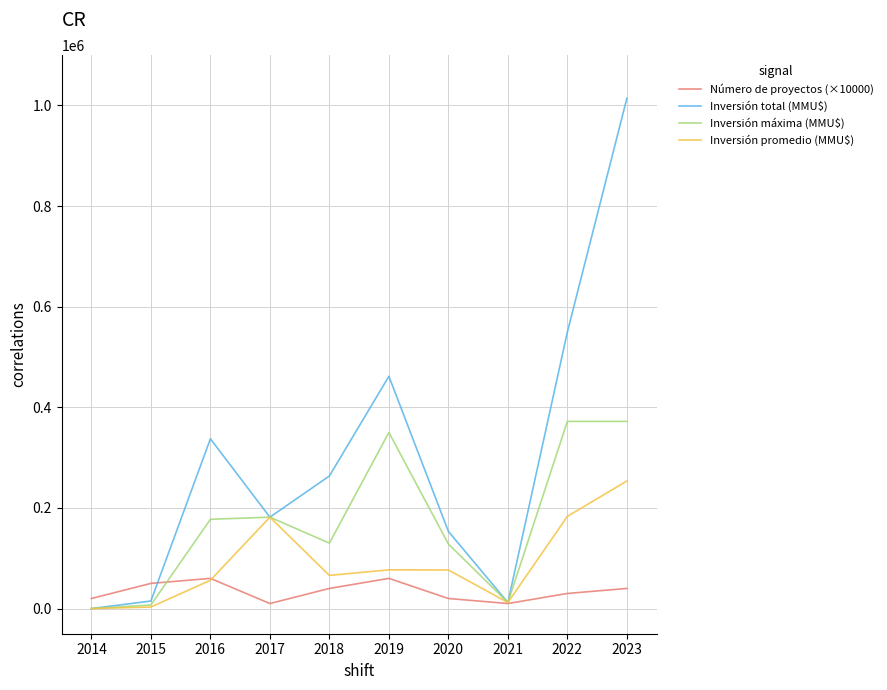

What is the difference between the highest and lowest values at 2020?

133380